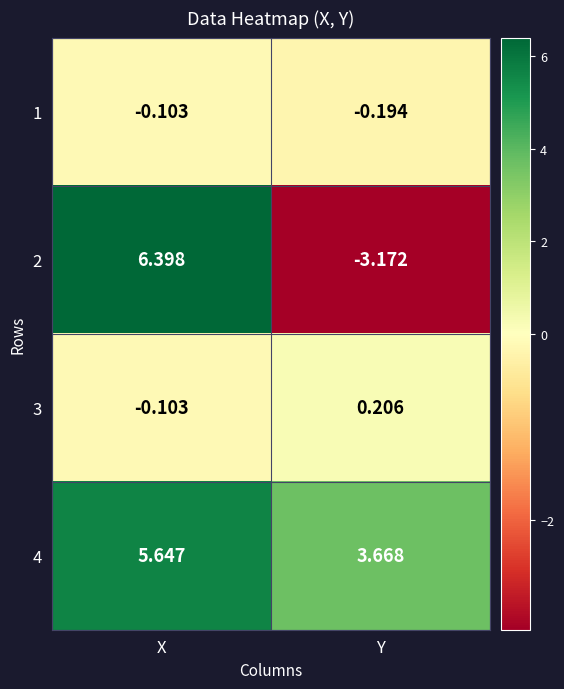

Where is 4 nearest to the value 4?

Y